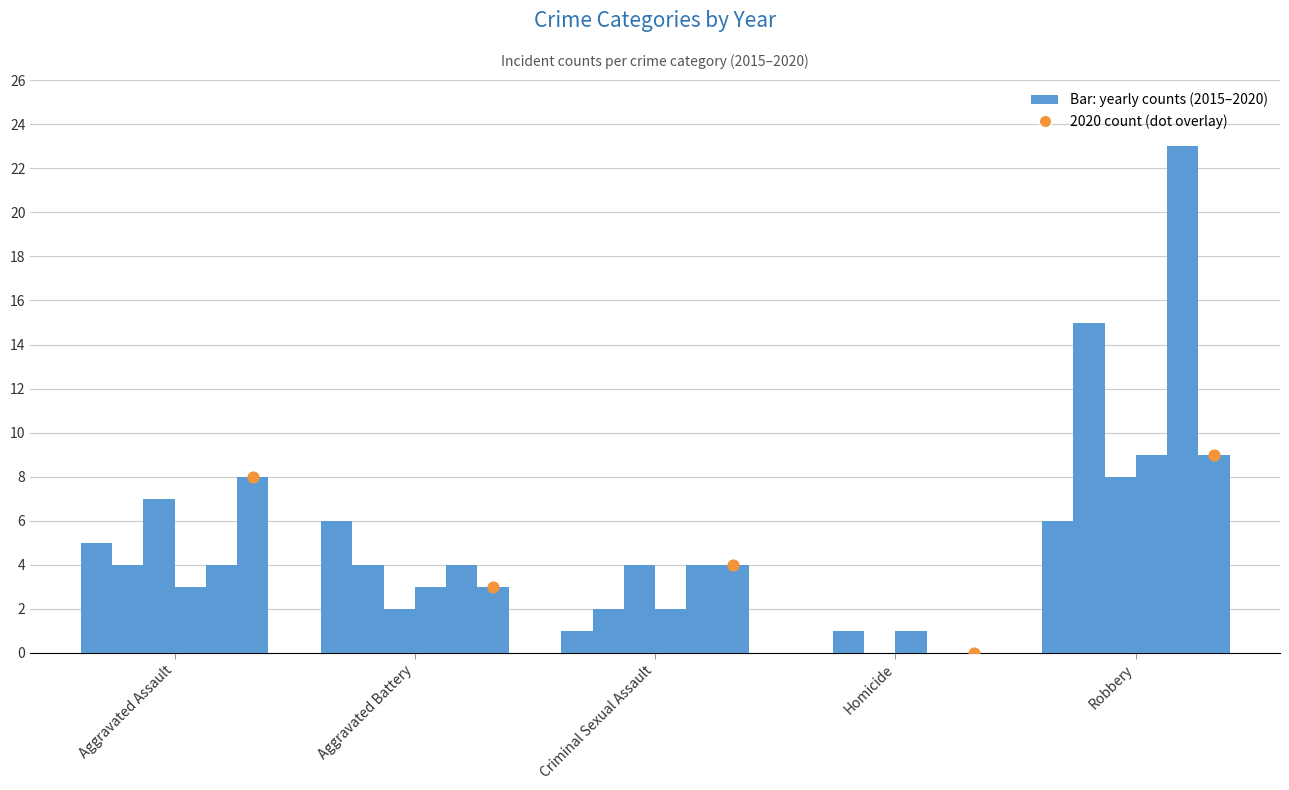

What is the change in value from Homicide to Robbery?

+9